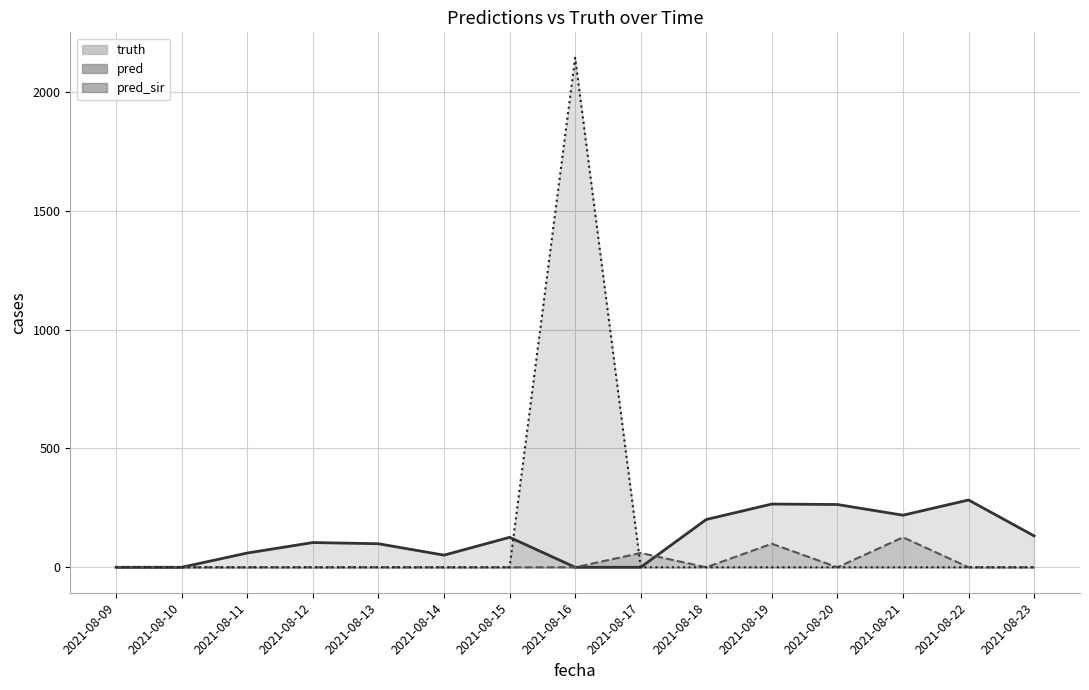

At which label does pred reach its minimum?

2021-08-09